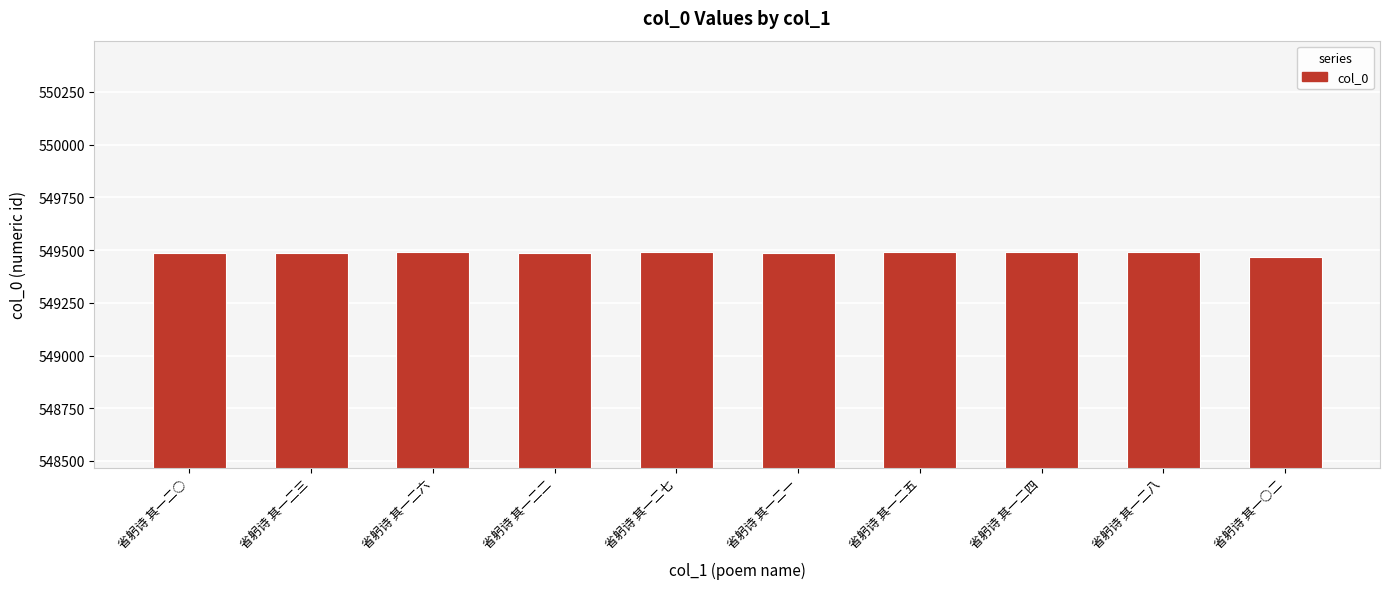

What is the label of the 9th bar from the right?

省躬诗 其一二三